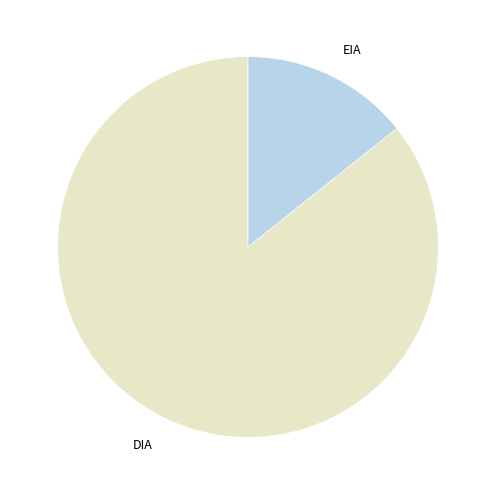

Count the number of slices in the pie.

2